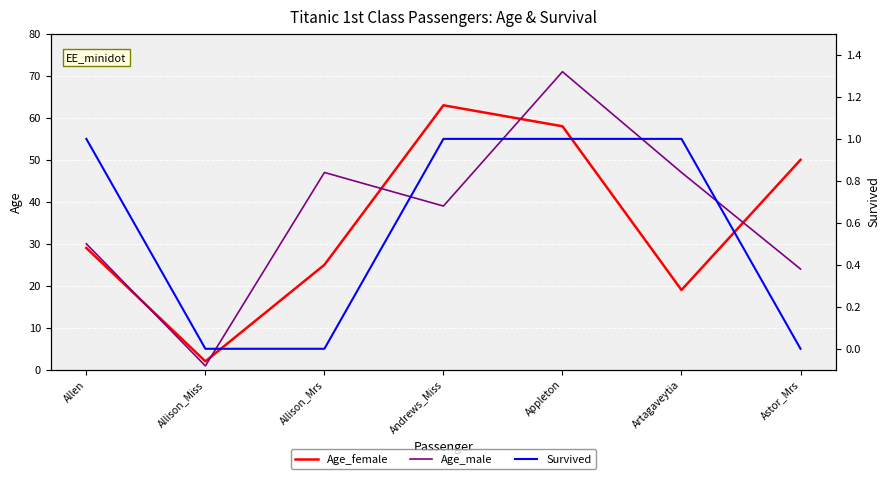

Reading left to right, what are all the values shown in this chart?

Age_female: 29.0	2.0	25.0	63.0	58.0	19.0	50.0
Age_male: 30.0	0.9	47.0	39.0	71.0	47.0	24.0
Survived: 1.0	0.0	0.0	1.0	1.0	1.0	0.0